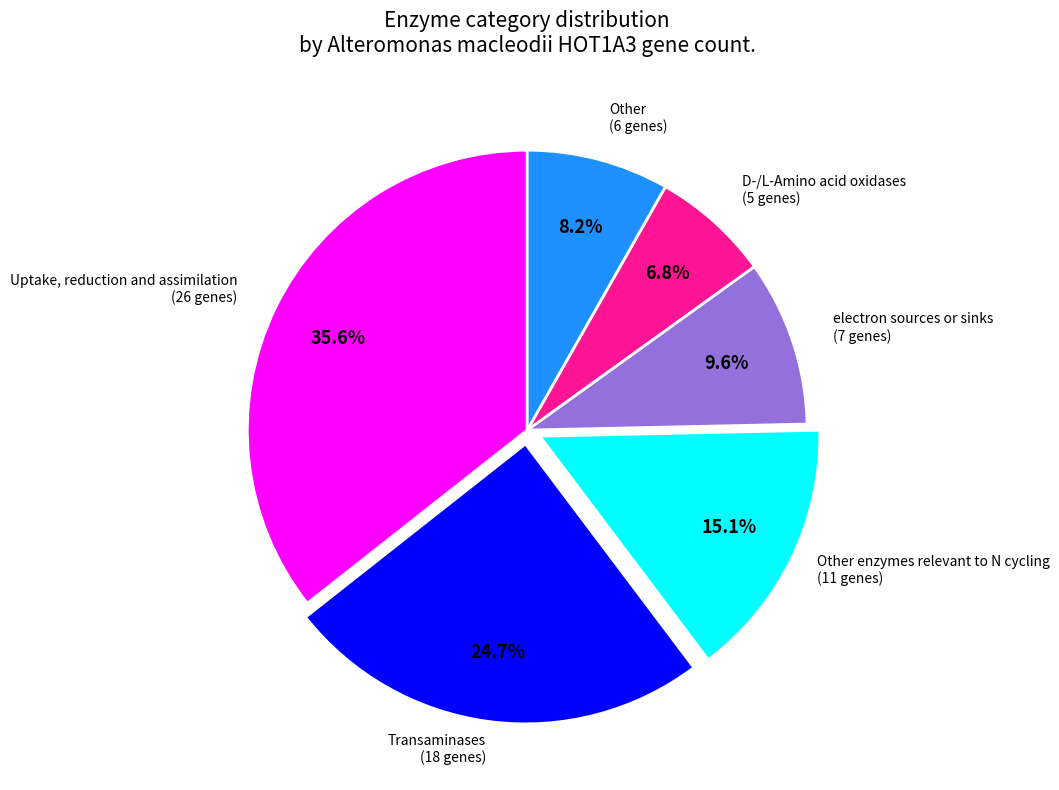

Is there a majority slice in this chart?

No